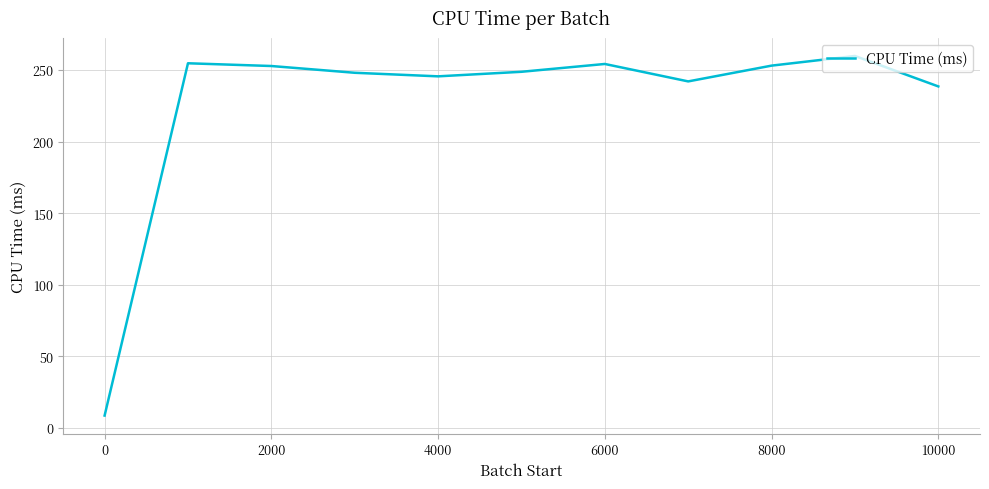

What is the difference between the maximum and minimum values?

251.2